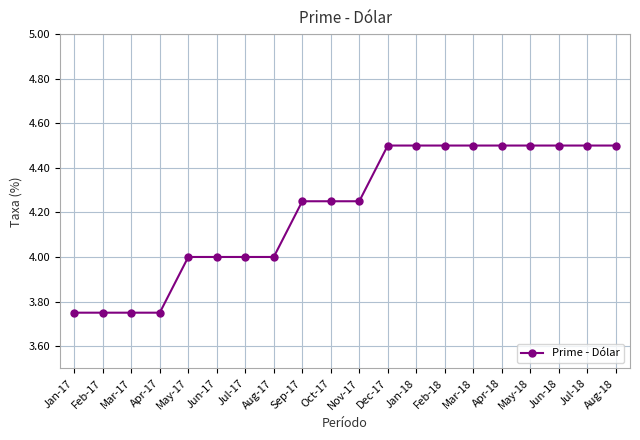

Count the number of categories in the chart.

20